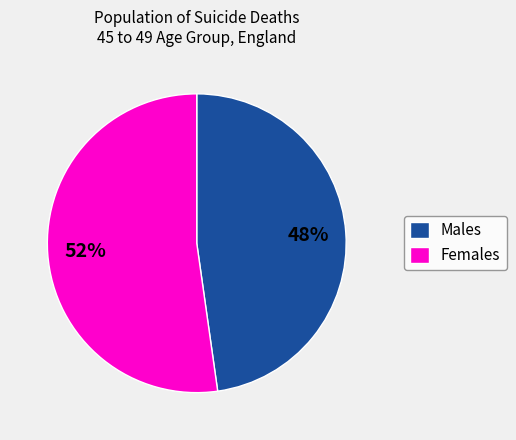

How many slices are in this pie chart?

2